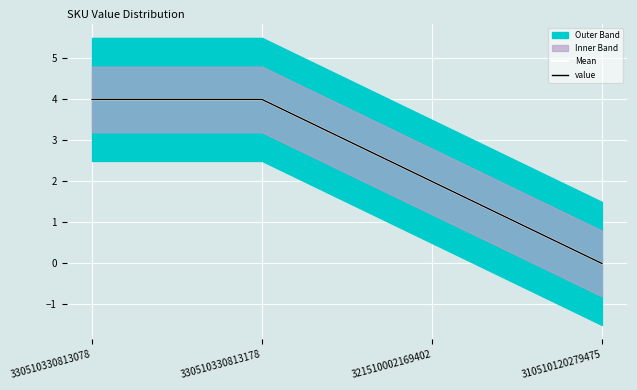

Which has a higher value, 330510330813078 or 321510002169402?

330510330813078